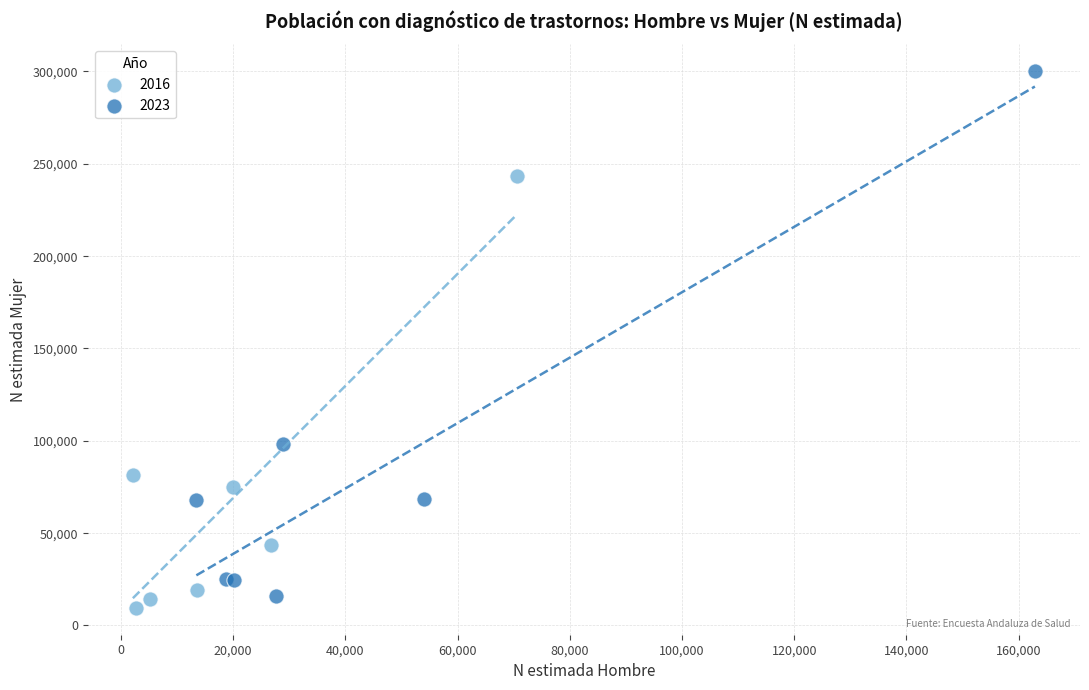

Which series contains the highest Y value?

2023